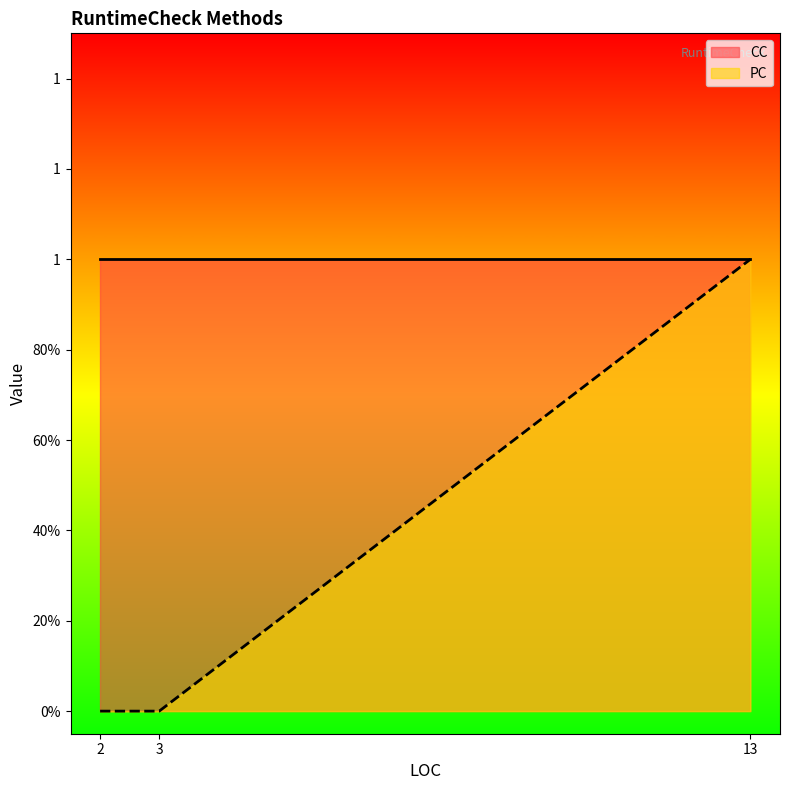

Rank the series by their average value, from lowest to highest.

PC, CC